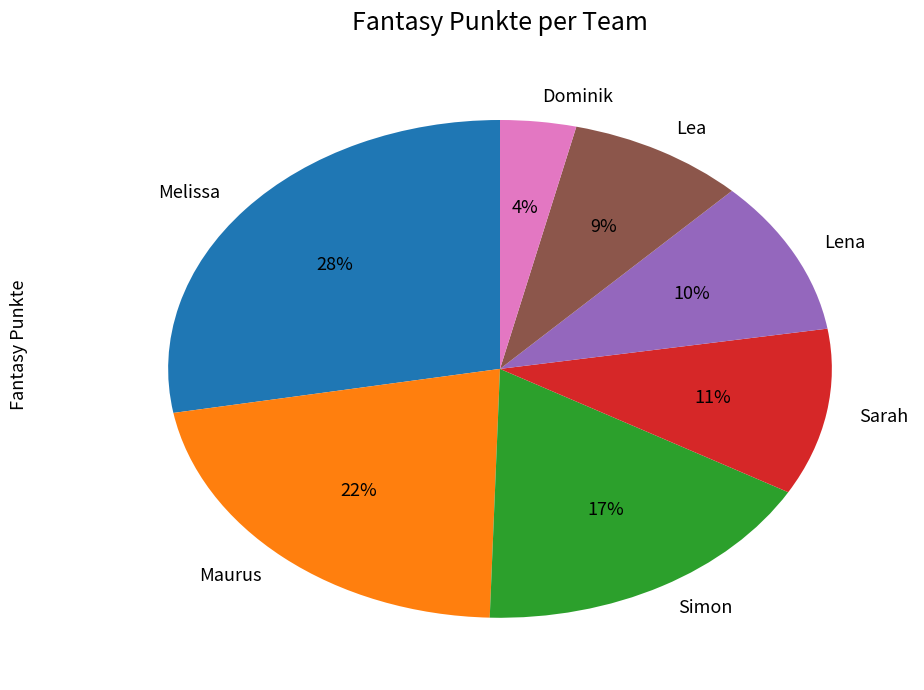

To the nearest percent, what is the difference between the largest and smallest slice percentages?

24%